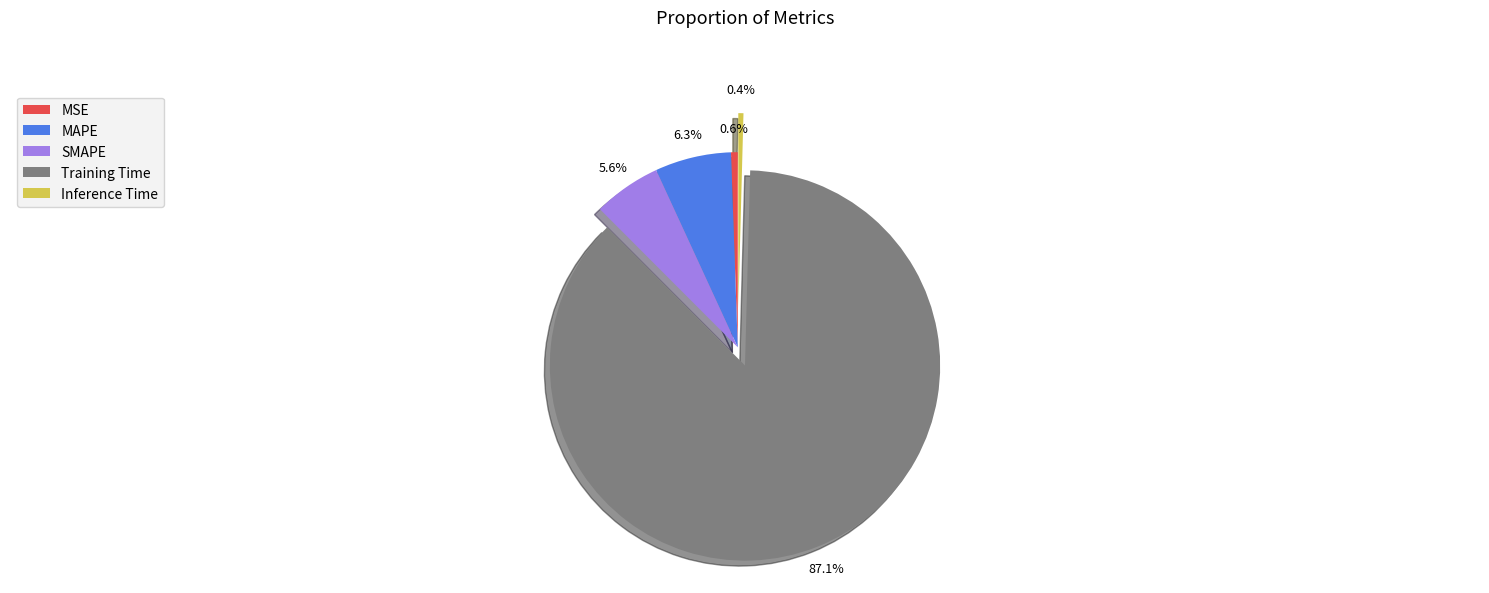

To the nearest percent, what is the average slice percentage?

20%